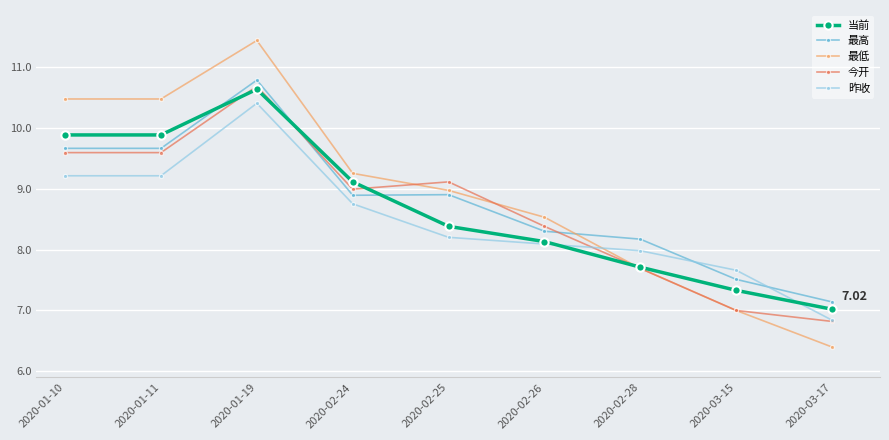

Which category has the lowest value across all series?

2020-03-17